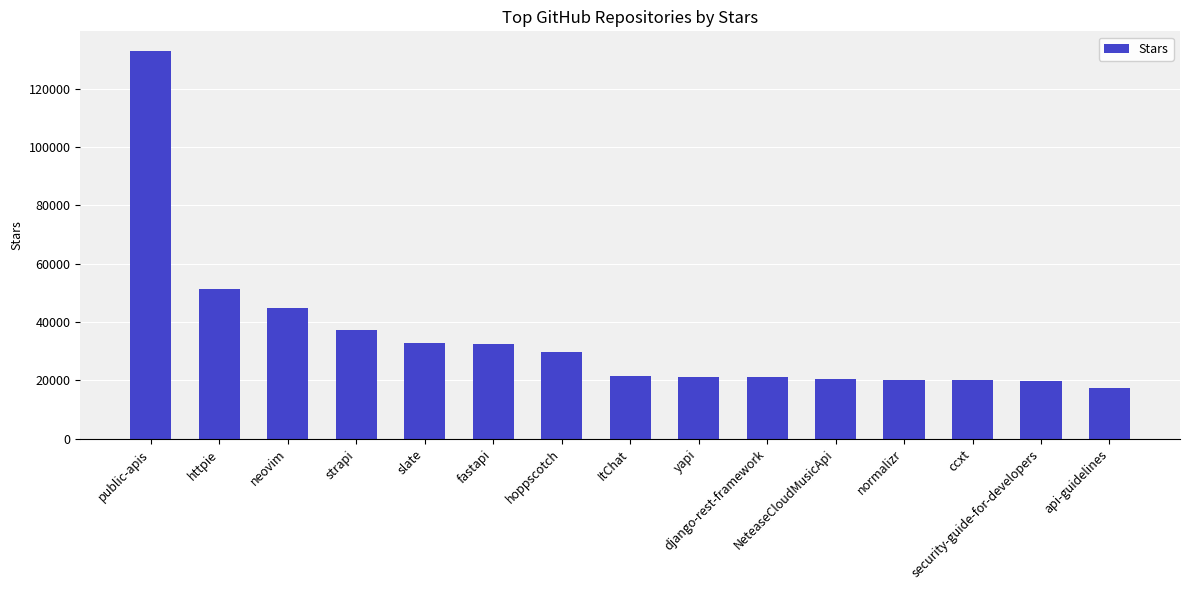

What is the value of the 14th bar from the left?

19700